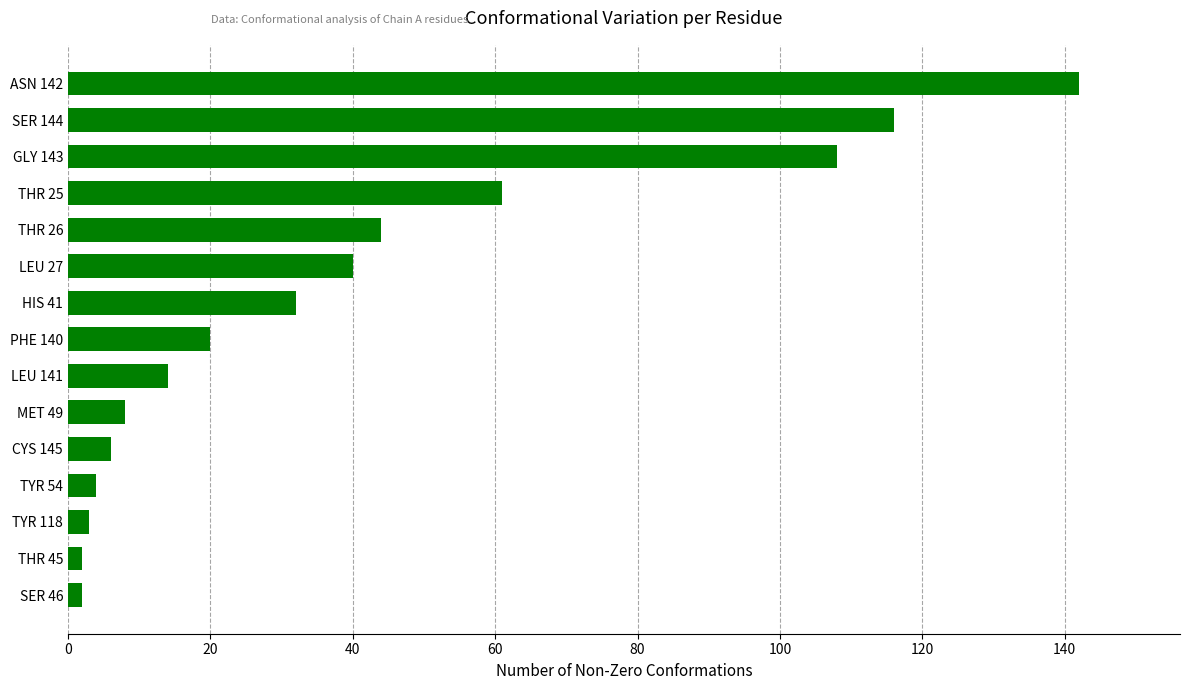

What is the change in value from CYS 145 to SER 144?

+110